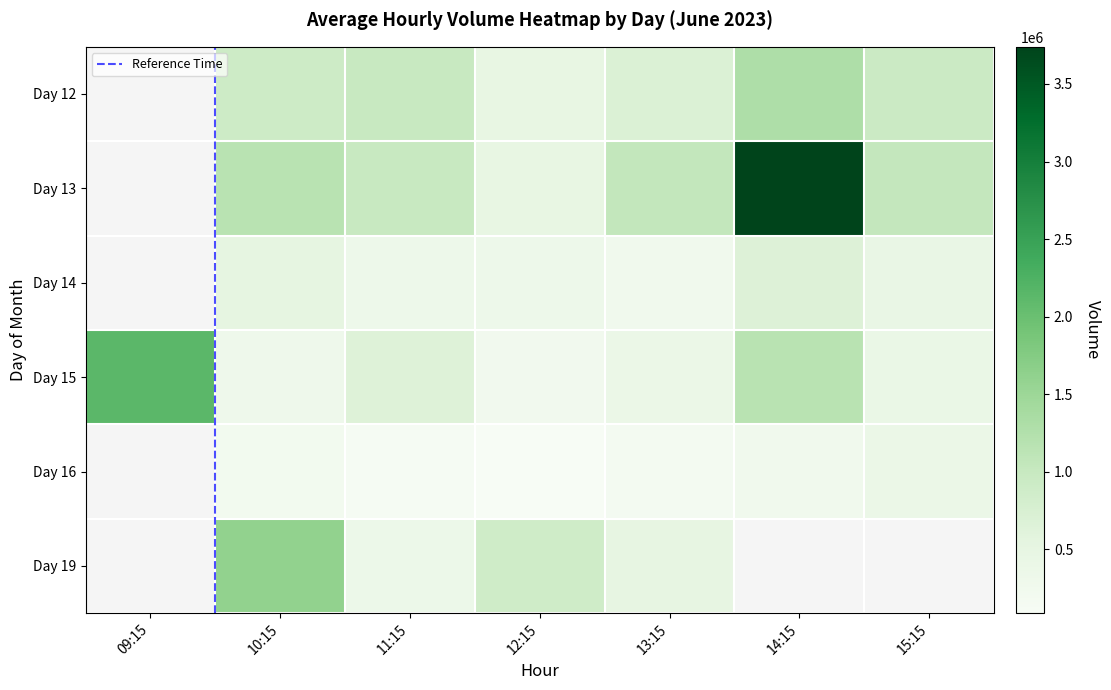

Between 09:15 and 13:15, which series saw the biggest shift?

15